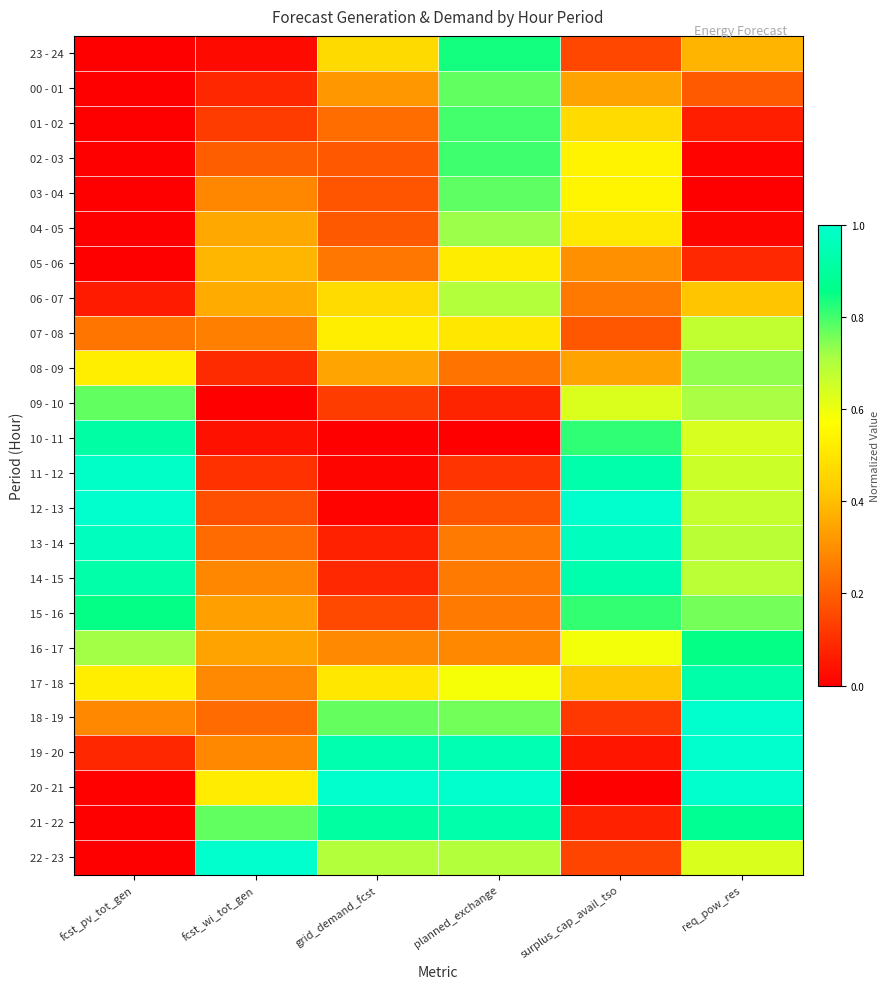

What is the total value across all series at grid_demand_fcst?

8.7